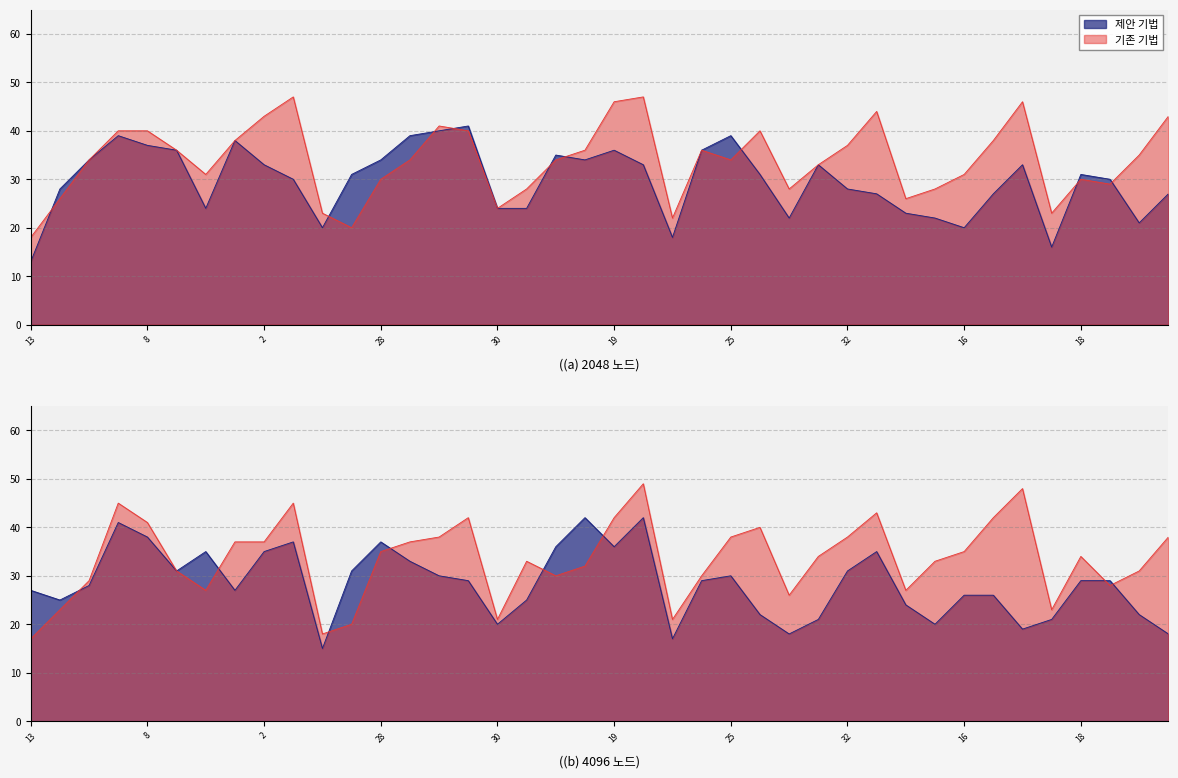

Is it true that num_seat equals 21 at 14?

False